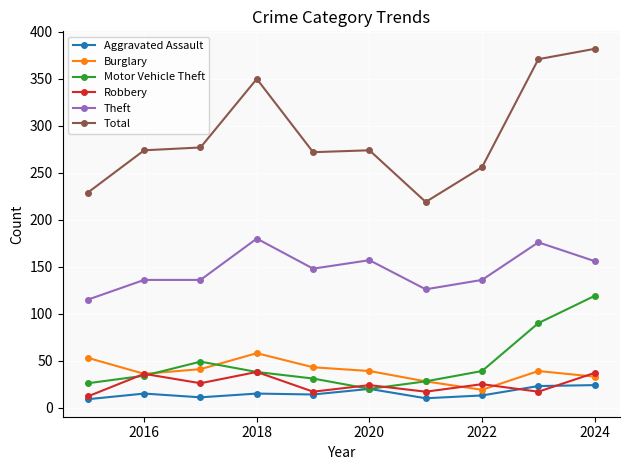

True or false: Theft and Burglary intersect in this chart.

False